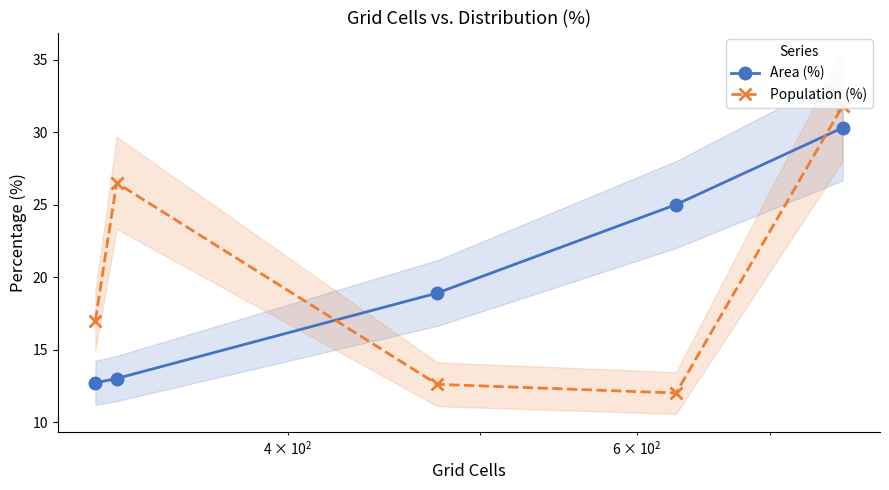

What is the value of the Area (%) point at the 4th from the left?

25.0